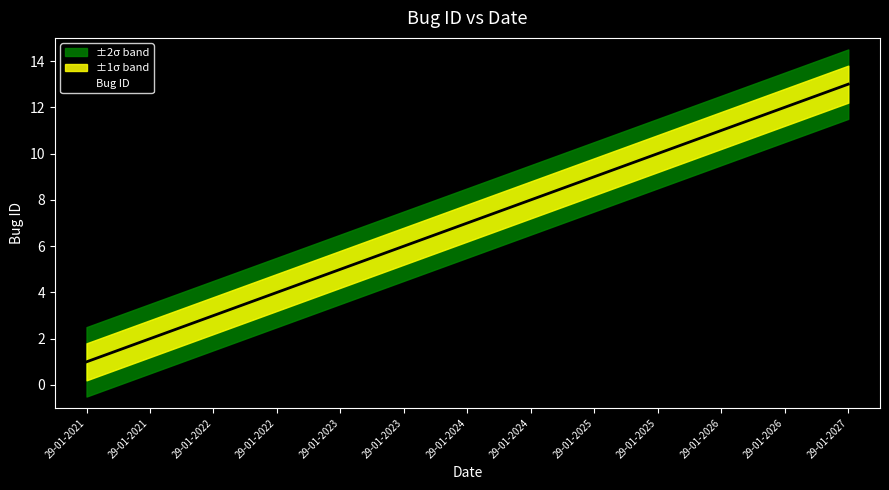

List the labels in order of value, largest first.

29-01-2027, 29-01-2026, 29-01-2026, 29-01-2025, 29-01-2025, 29-01-2024, 29-01-2024, 29-01-2023, 29-01-2023, 29-01-2022, 29-01-2022, 29-01-2021, 29-01-2021